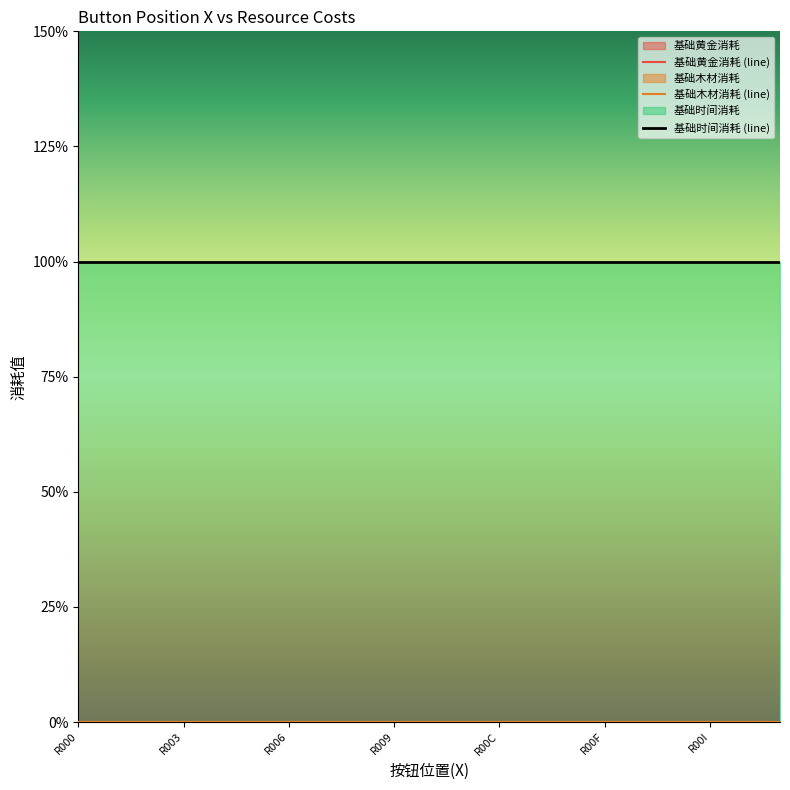

At how many categories does at least one series exceed 0?

21